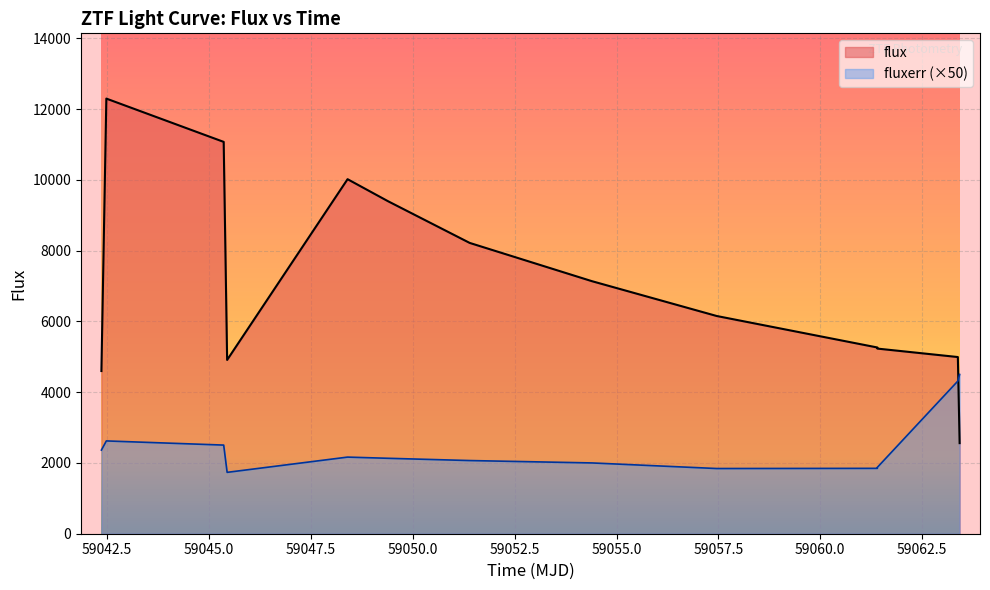

Does the chart display data point markers on the line(s)?

No